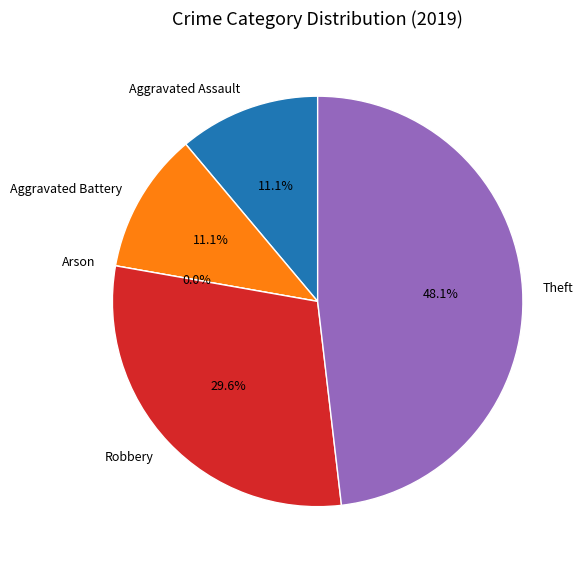

To the nearest percent, what percentage of the pie is Aggravated Battery?

11%